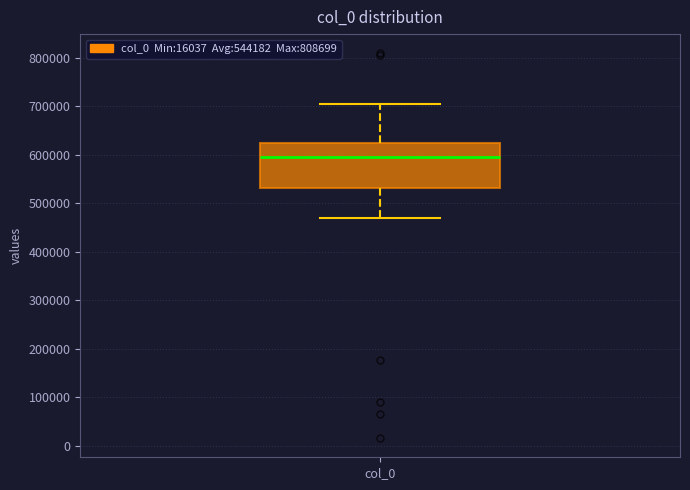

Read this box plot against the y-axis: the position of the median line, the range covered by the box, and the ends of both whiskers. The values are not printed on the chart, so give them approximately, as read against the axis.

median 590000, box 530000 to 620000, whiskers 470000 to 700000